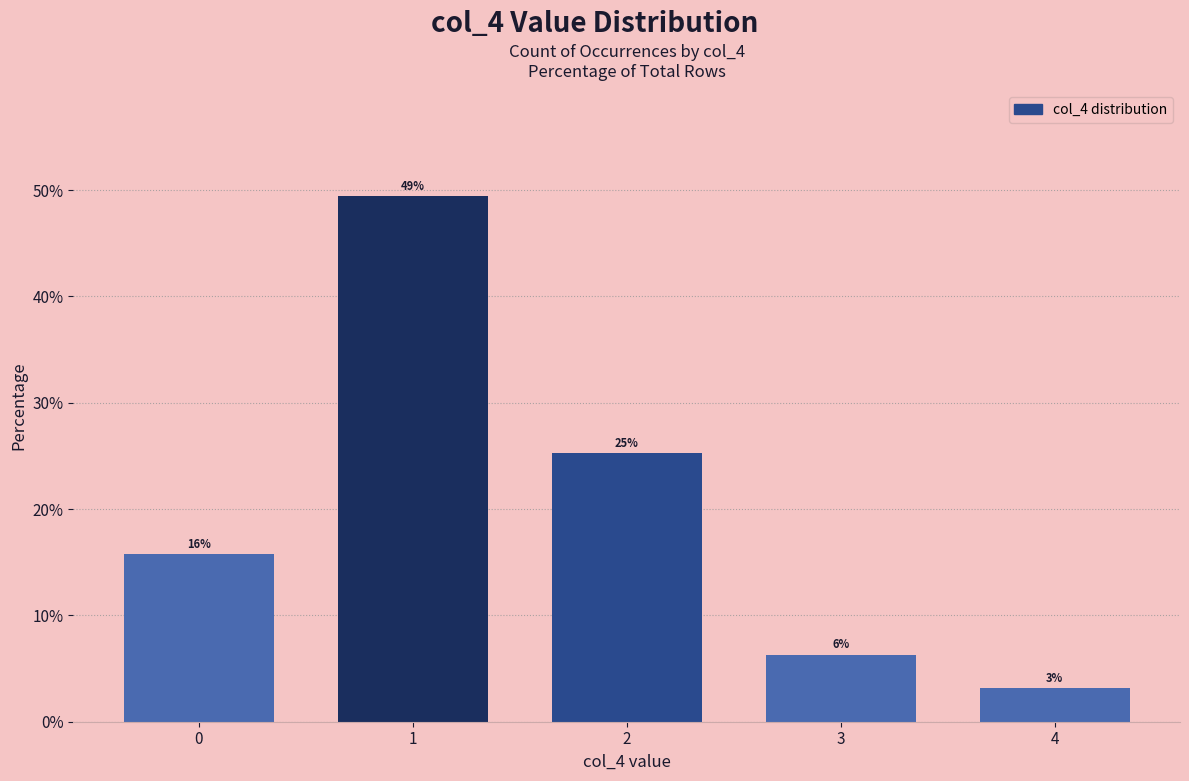

Reading left to right, transcribe all the data shown in this chart.

15.8	49.5	25.3	6.3	3.2